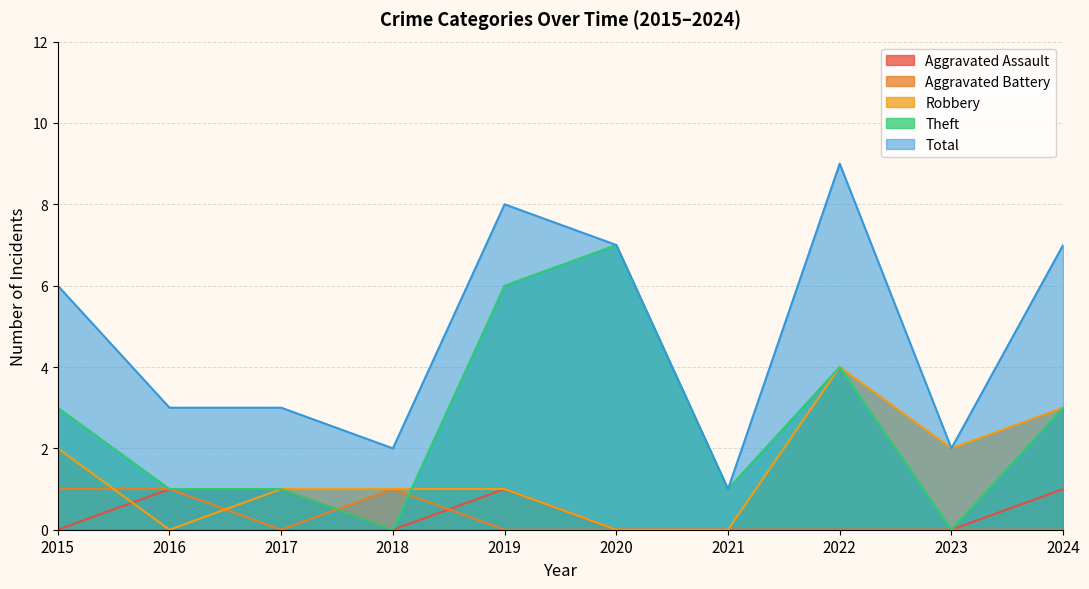

What are all the series names shown in the legend?

Aggravated Assault, Aggravated Battery, Robbery, Theft, Total